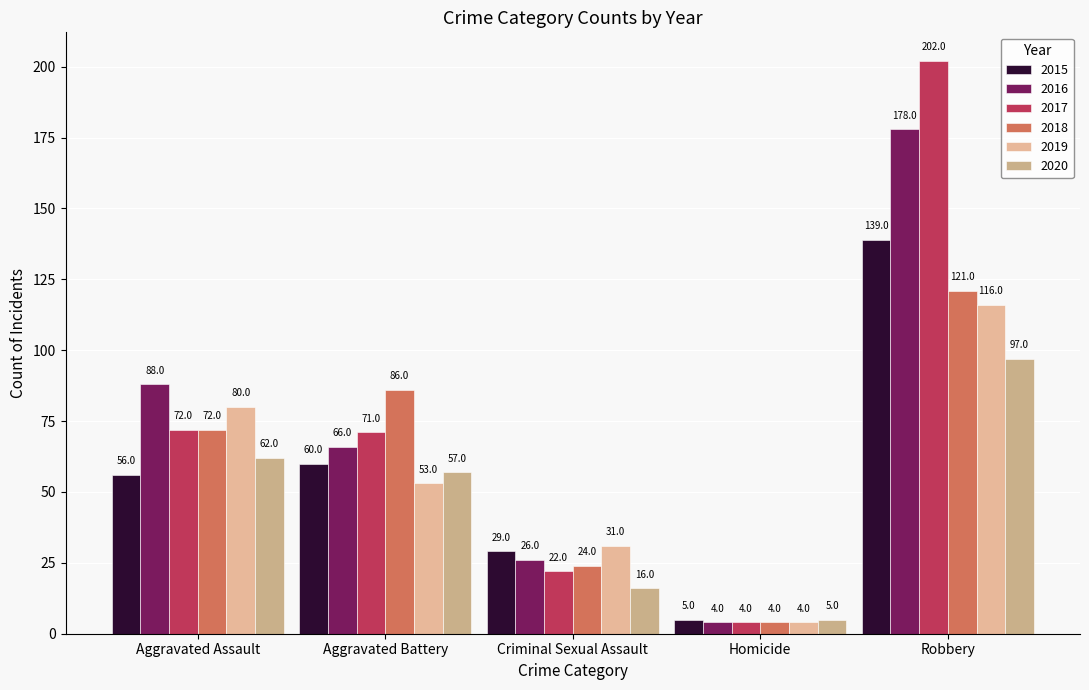

Where is 2017 nearest to the value 103?

Aggravated Assault